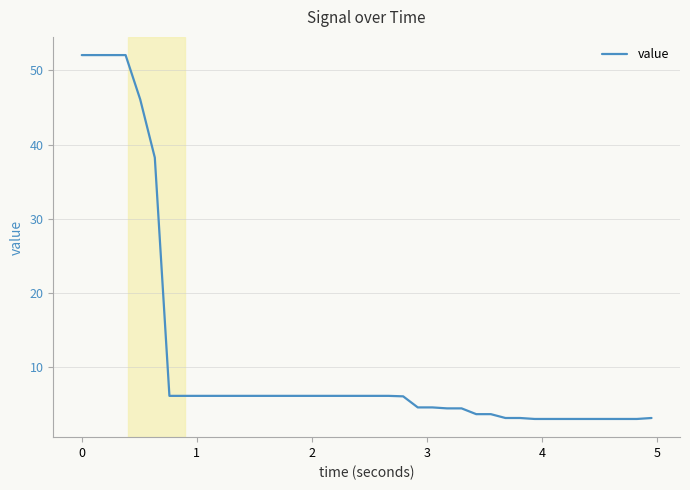

What is the greatest value displayed?

52.1